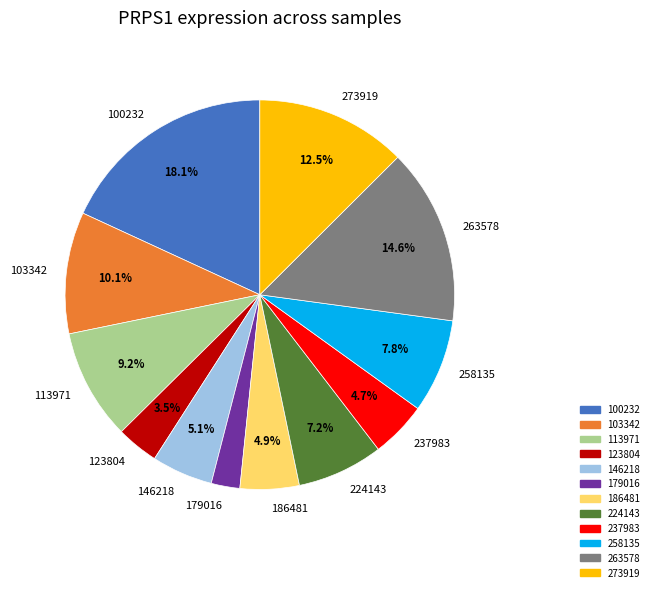

Between 186481 and 103342, which is larger?

103342